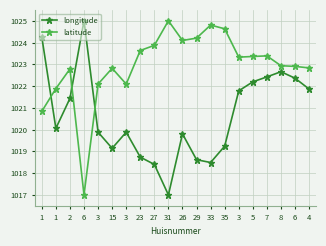

True or false: longitude has more than 2 points higher than both neighbors.

True